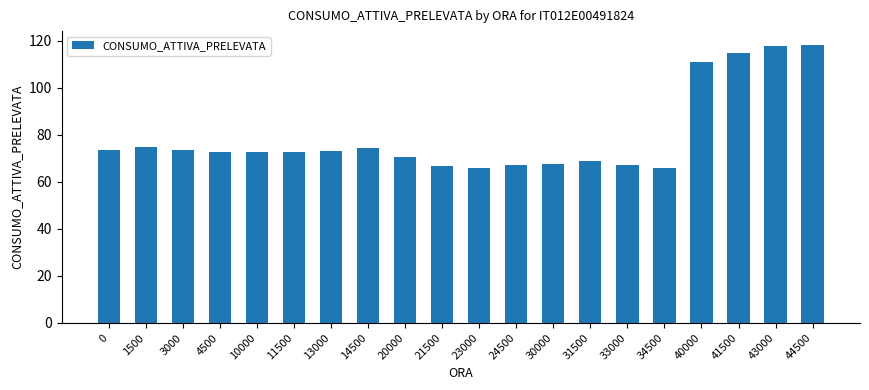

What is the smallest value displayed?

66.0